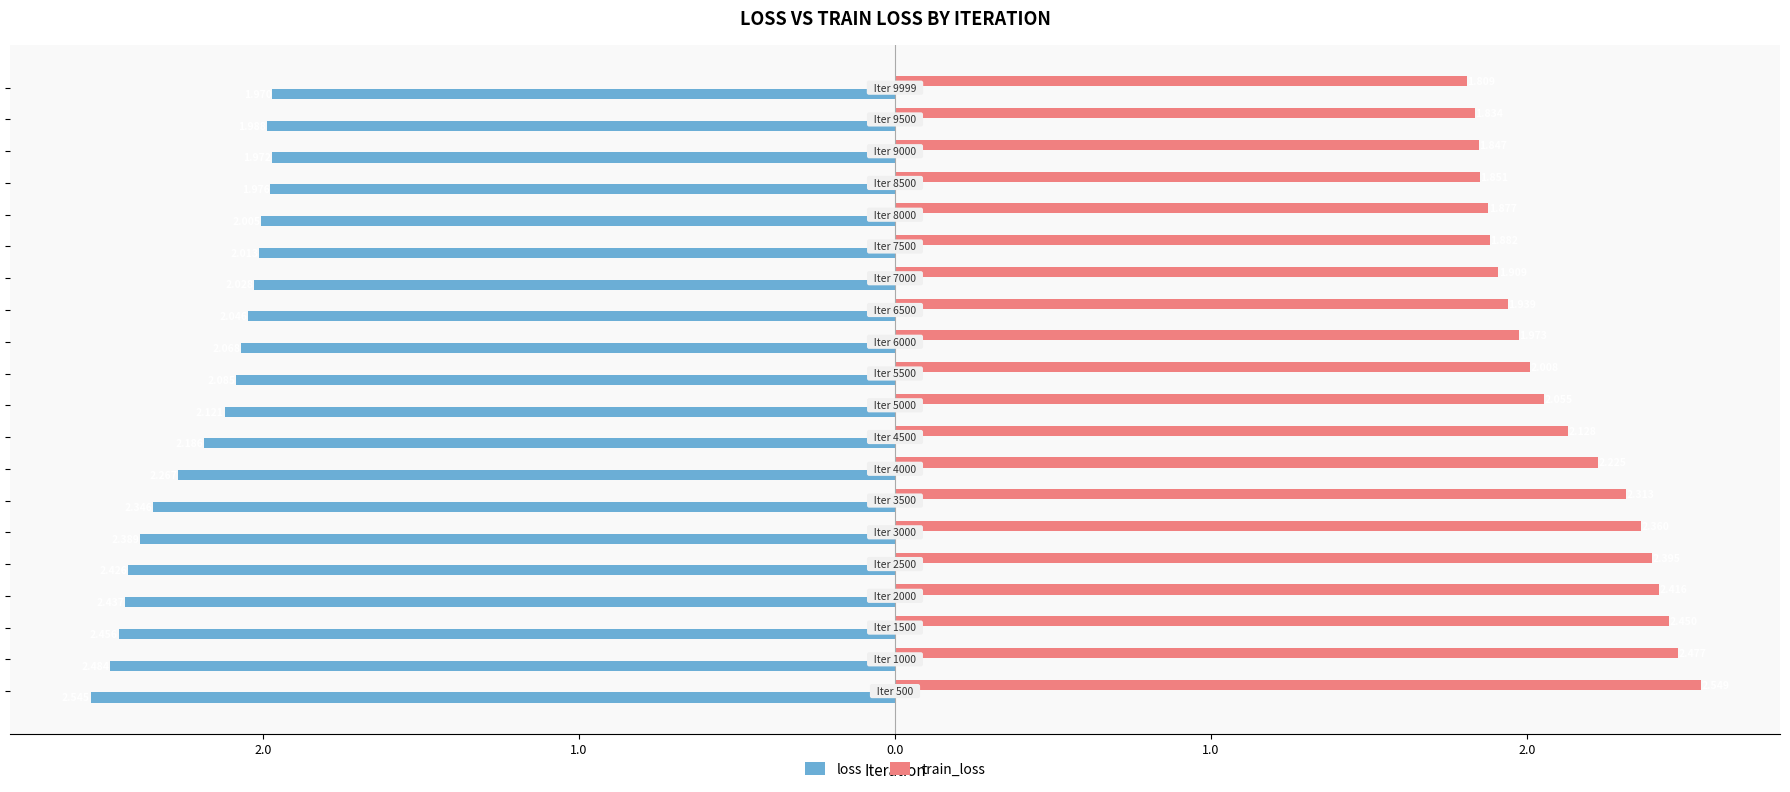

What are all the series names shown in the legend?

loss, train_loss